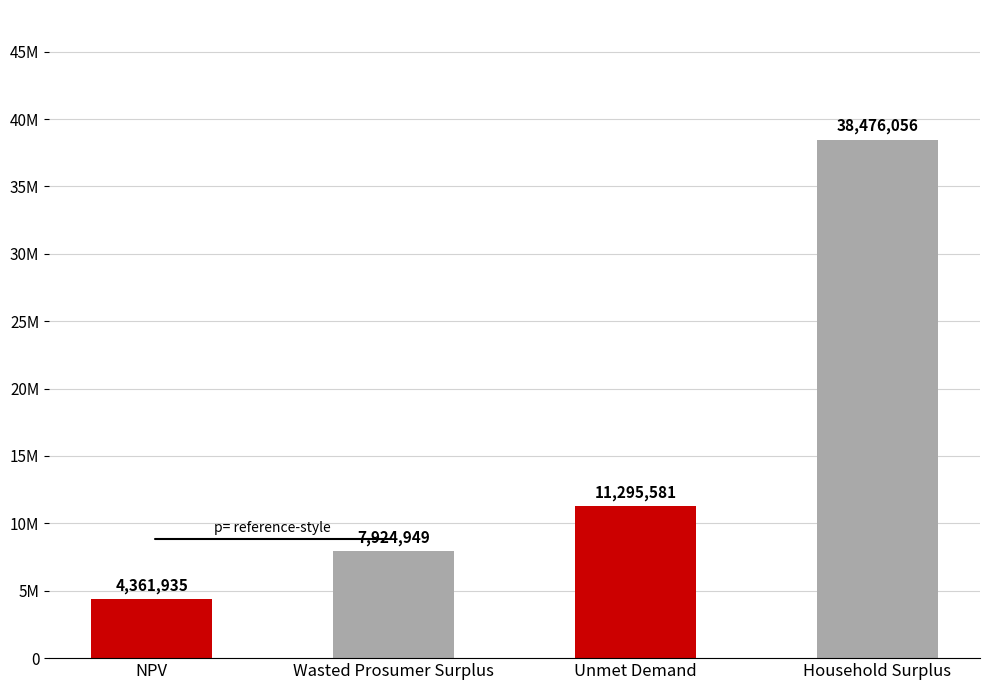

Does the chart contain any negative values?

No